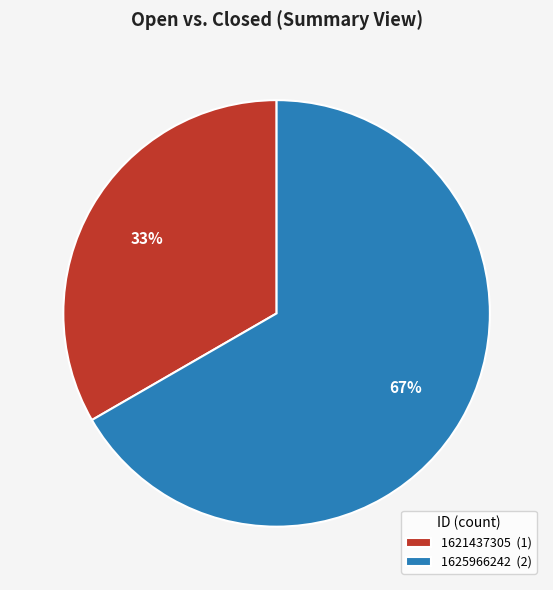

Which slice is the smallest?

1621437305